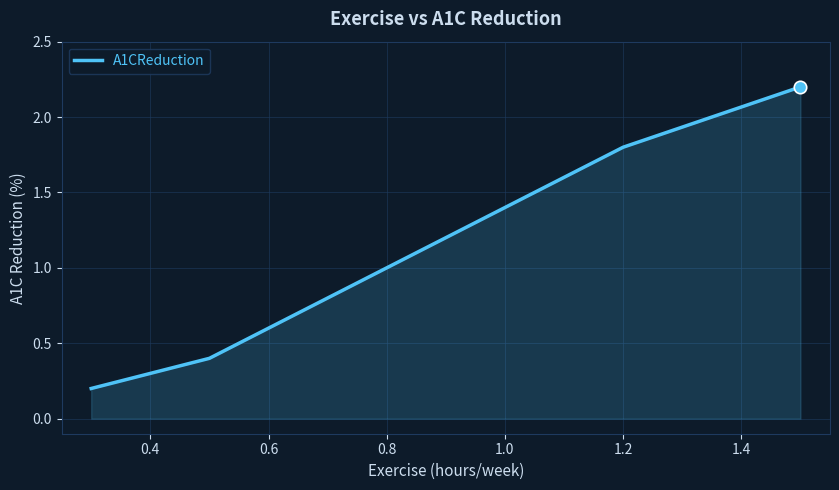

What is the sum of all values?

6.8